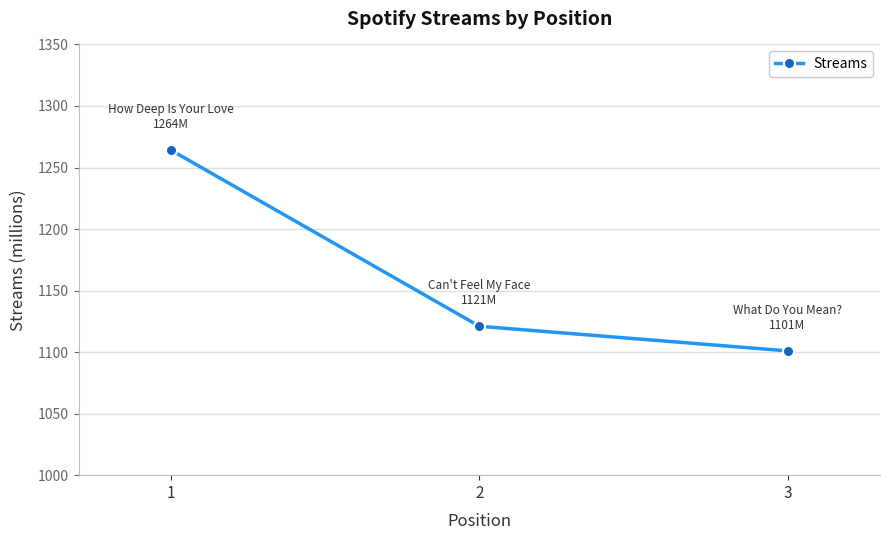

Approximately how many times larger is the value at 1 compared to 2?

1.1